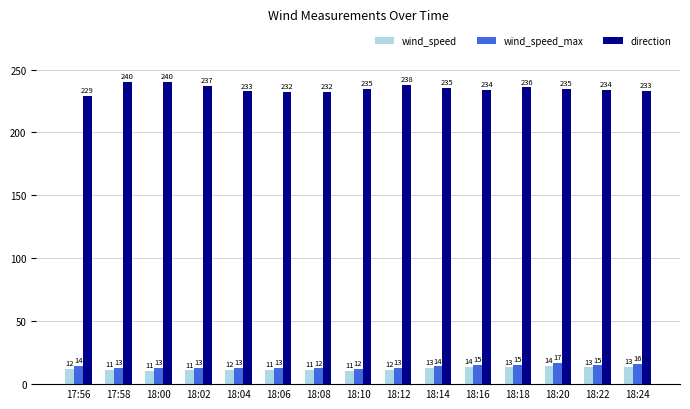

At which label does wind_speed first exceed 11?

17:56